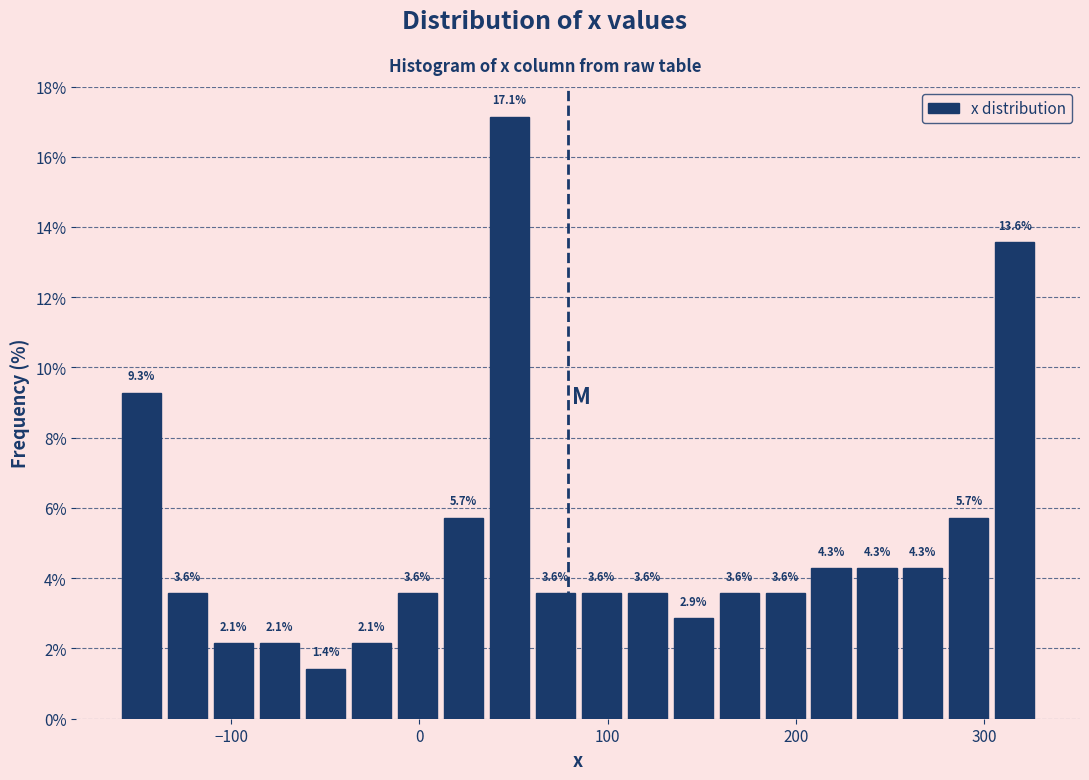

Around what value on the x-axis is the tallest bar? Give the approximate position of its centre, as read against the axis.

50